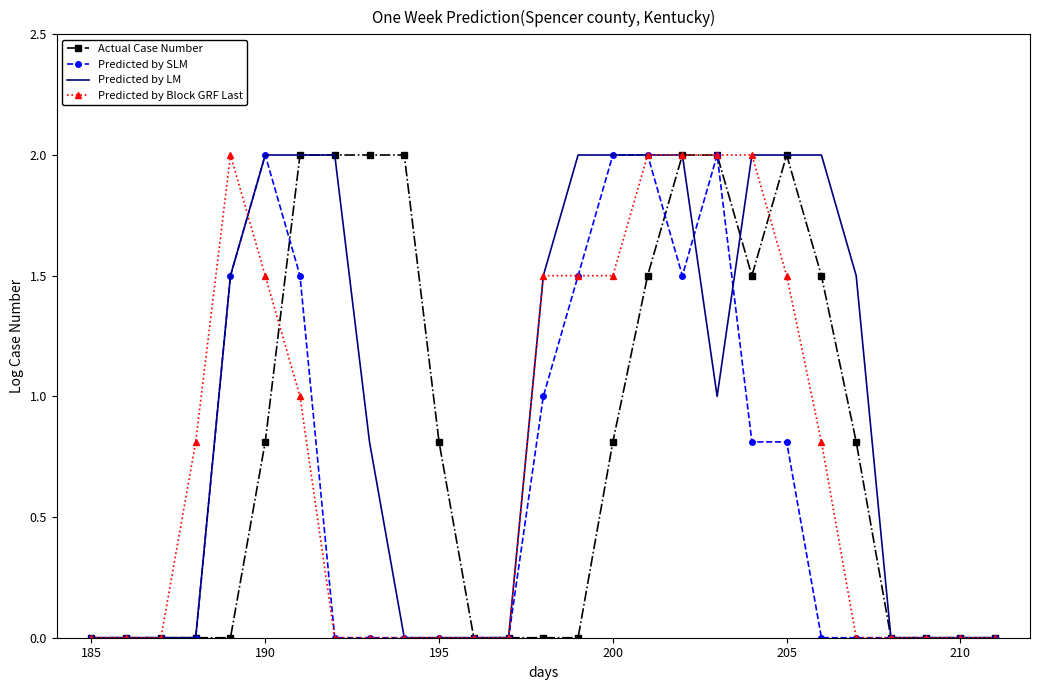

Which series has the largest total across all categories?

Predicted by LM